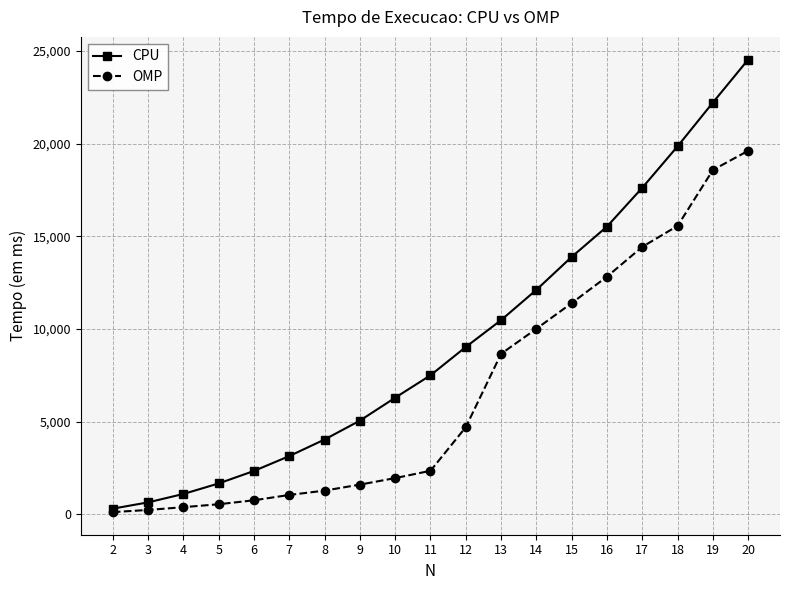

Which series has the largest range (max minus min)?

CPU